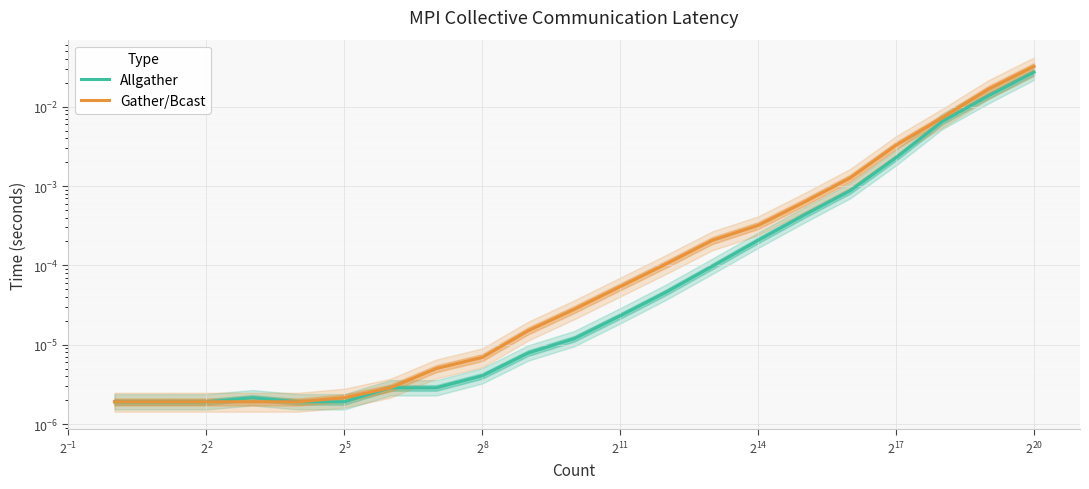

True or false: Allgather has more than 2 points higher than both neighbors.

False